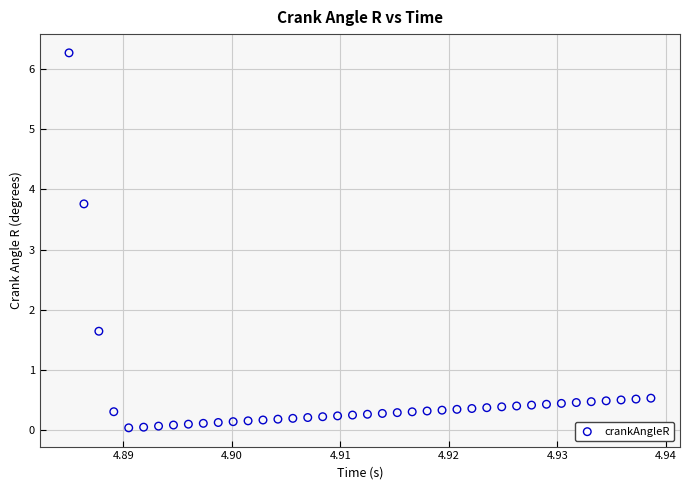

What Y value in the scatter plot is closest to 3?

3.8